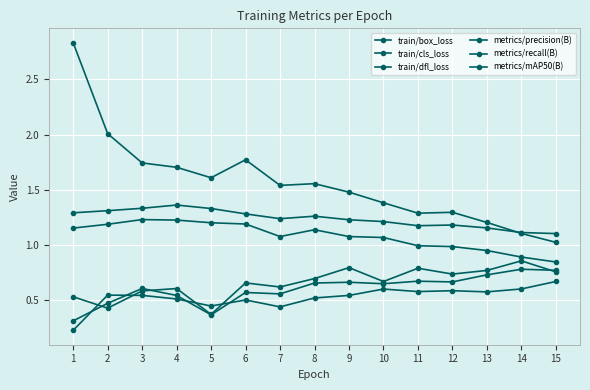

How many distinct data groups are displayed?

6